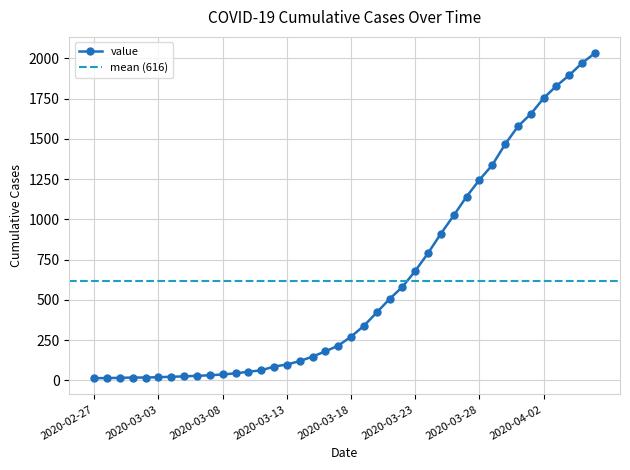

Count the number of categories in the chart.

40